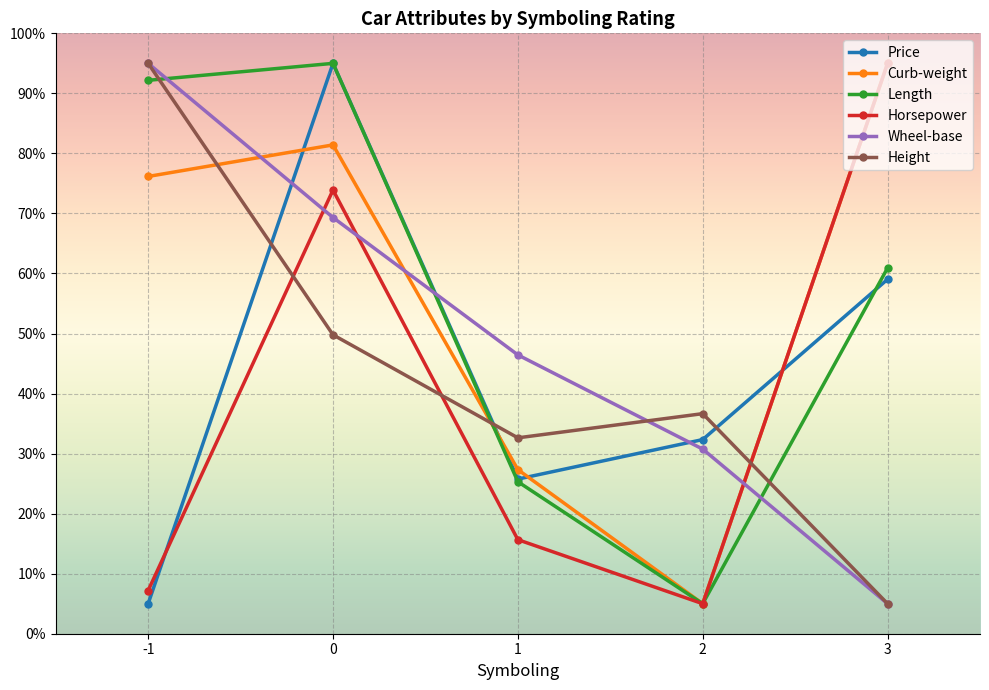

In Price, how many points are lower than both neighbors (excluding endpoints)?

1